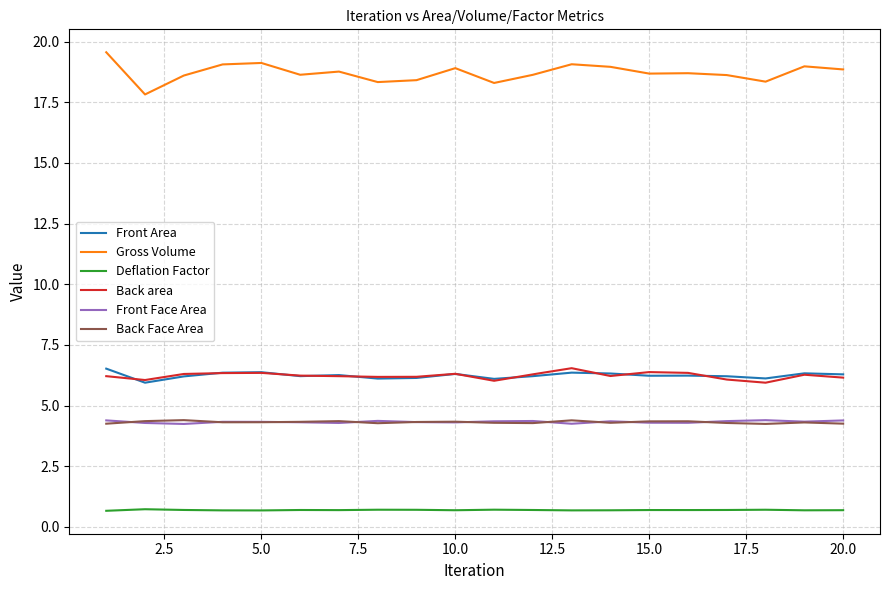

What is the minimum value for Back area?

5.9